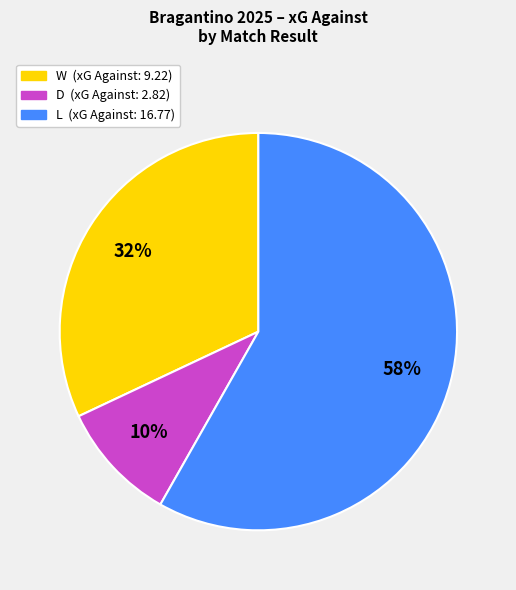

Rank the categories by value from lowest to highest.

D, W, L